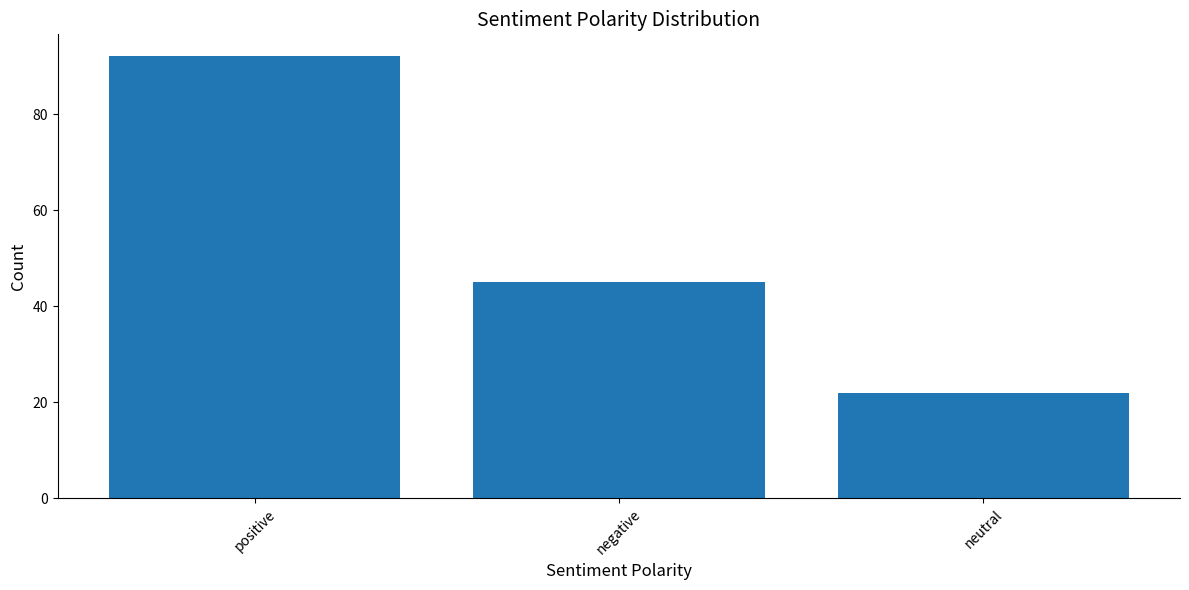

Reading left to right, what are all the values shown in this chart?

positive=92	negative=45	neutral=22